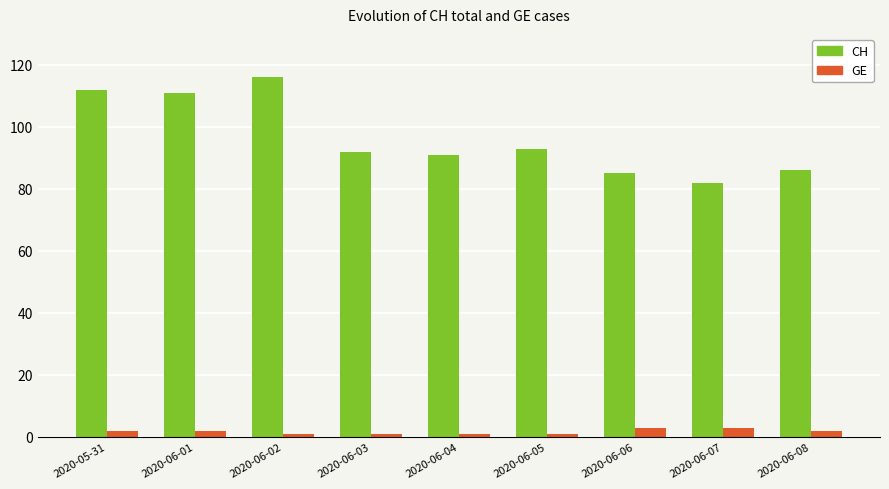

Reading left to right, transcribe all the data shown in this chart.

CH: 112	111	116	92	91	93	85	82	86
GE: 2	2	1	1	1	1	3	3	2